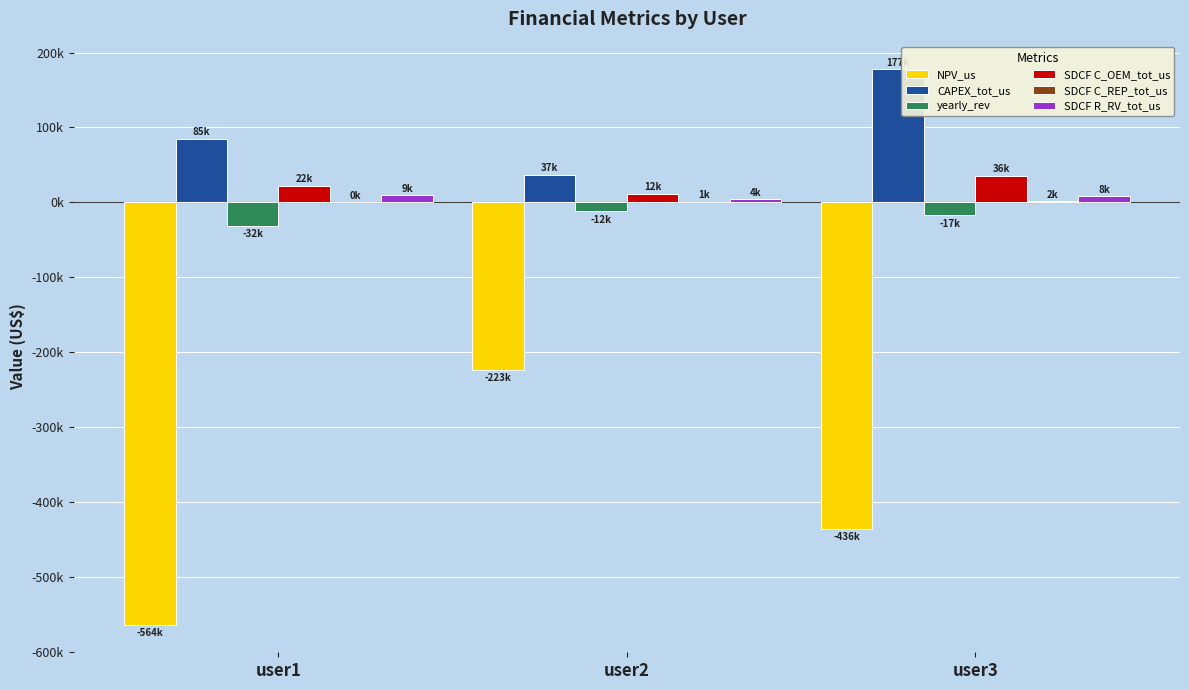

Reading right to left, list all the values displayed in this chart.

NPV_us: user3=-435831.7	user2=-223241.1	user1=-563669.1
CAPEX_tot_us: user3=177428.2	user2=36868.8	user1=85000.0
yearly_rev: user3=-17171.2	user2=-12164.3	user1=-31580.3
SDCF C_OEM_tot_us: user3=35626.4	user2=11581.9	user1=22316.2
SDCF C_REP_tot_us: user3=1509.3	user2=800.3	user1=0.0
SDCF R_RV_tot_us: user3=8353.4	user2=4242.9	user1=9412.5